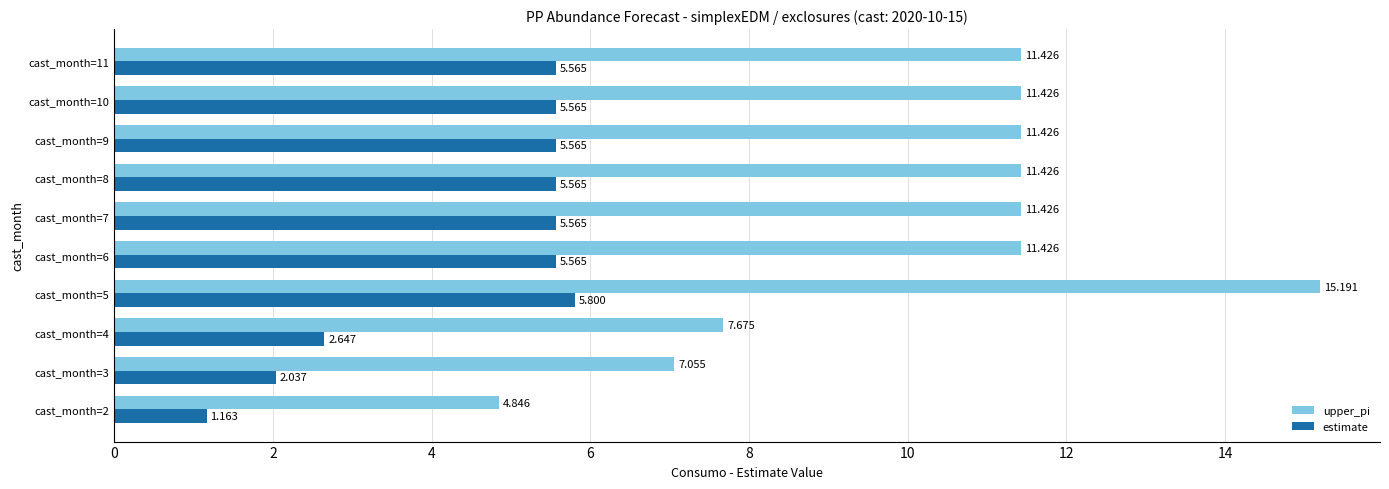

Which series has the widest spread of values?

upper_pi